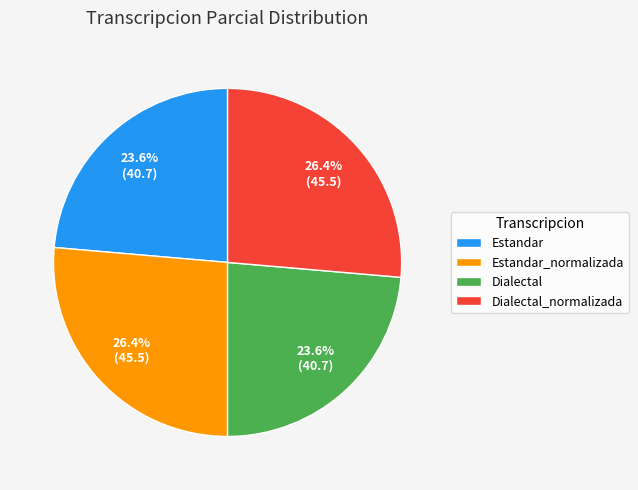

To the nearest percent, what is the difference between the largest and smallest slice percentages?

3%